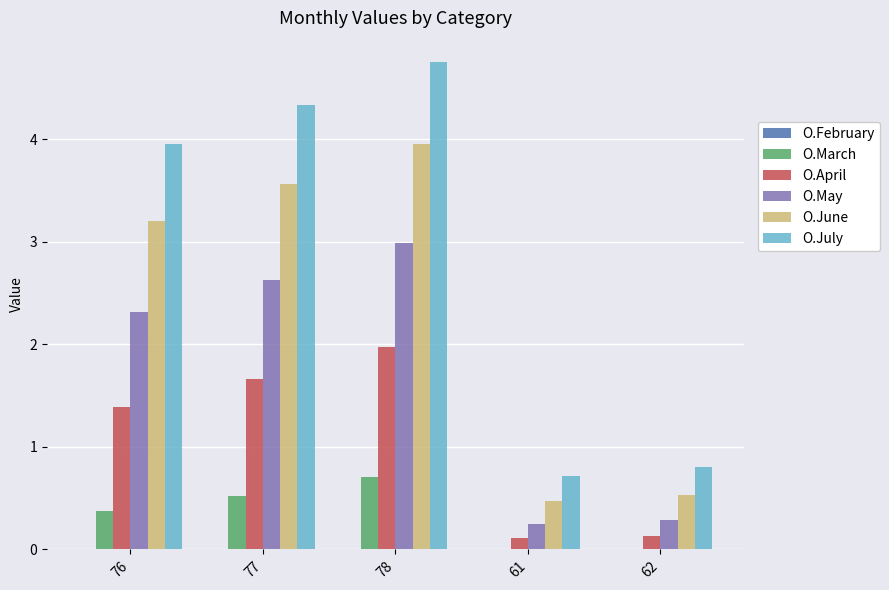

Which label corresponds to the largest value in the chart?

78